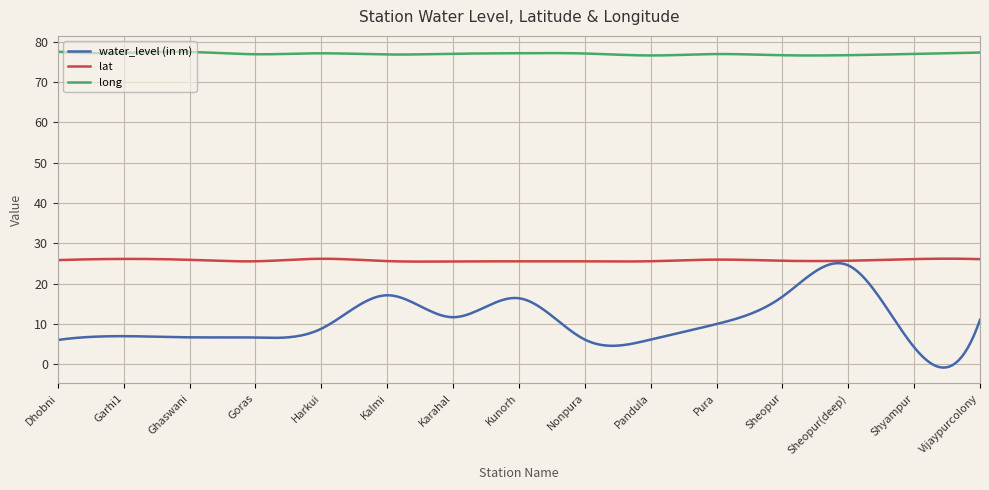

List the series in order of their overall mean, lowest first.

water_level (in m), lat, long